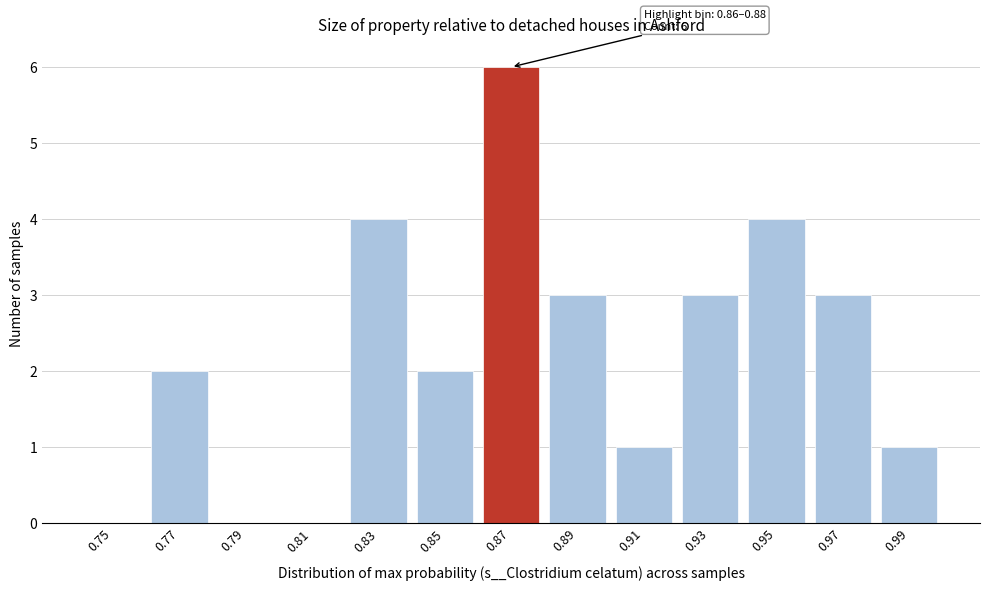

Reading right to left, extract all data points from this chart.

0.99=1	0.97=3	0.95=4	0.93=3	0.91=1	0.89=3	0.87=6	0.85=2	0.83=4	0.81=0	0.79=0	0.77=2	0.75=0